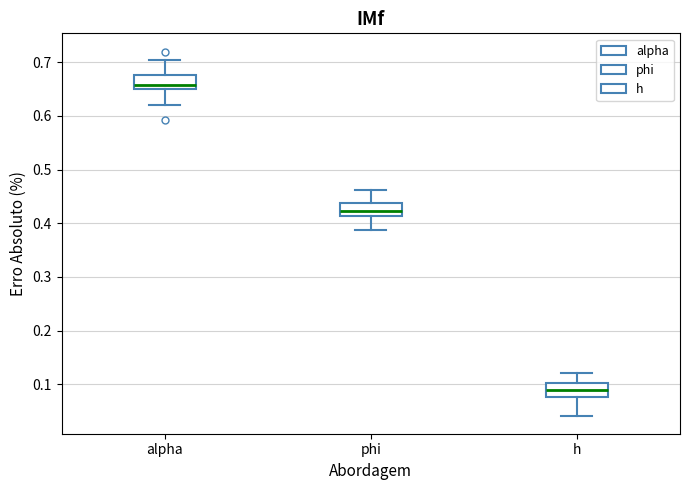

Reading left to right, transcribe this box plot: for each box, give where its median line is, the range the box spans, and where its two whiskers end, as read against the y-axis. The values are not printed on the chart, so give them approximately, as read against the axis.

alpha: median 0.66, box 0.65 to 0.67, whiskers 0.62 to 0.70
phi: median 0.42, box 0.41 to 0.44, whiskers 0.39 to 0.46
h: median 0.09, box 0.08 to 0.10, whiskers 0.04 to 0.12